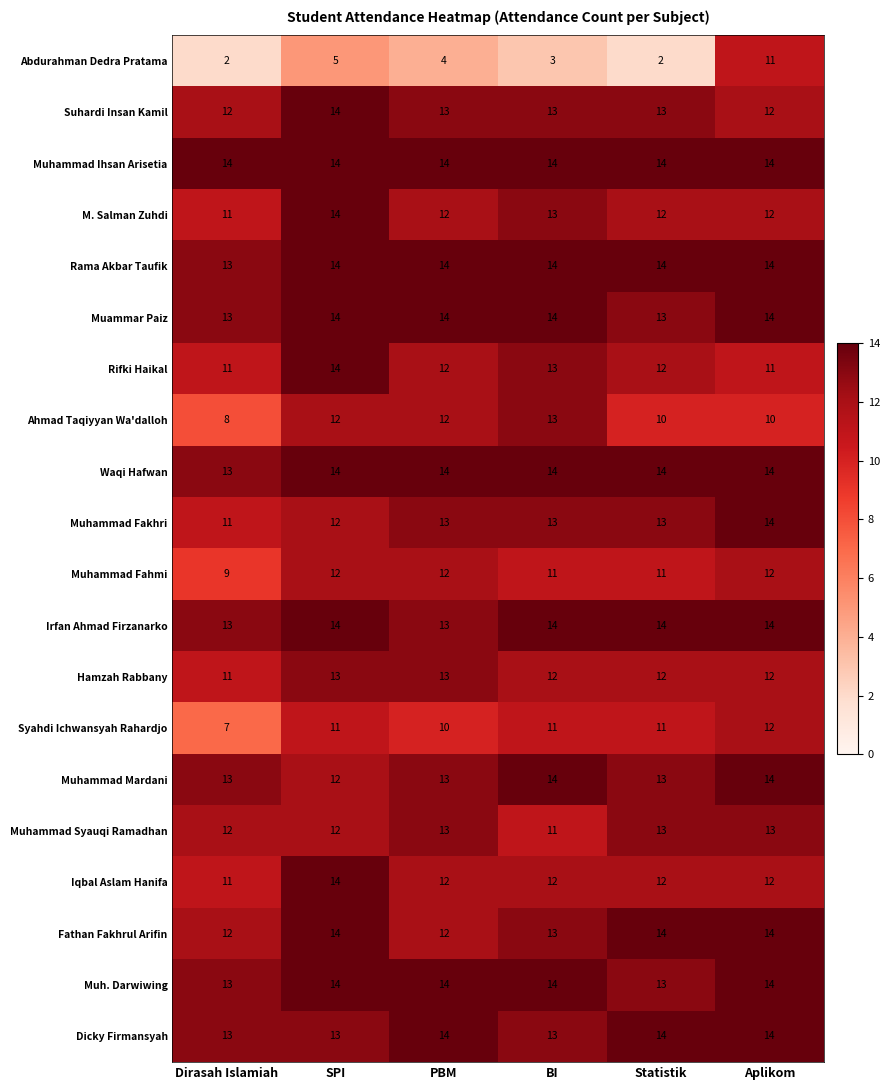

Which category has the lowest value in the Iqbal Aslam Hanifa series?

Dirasah Islamiah